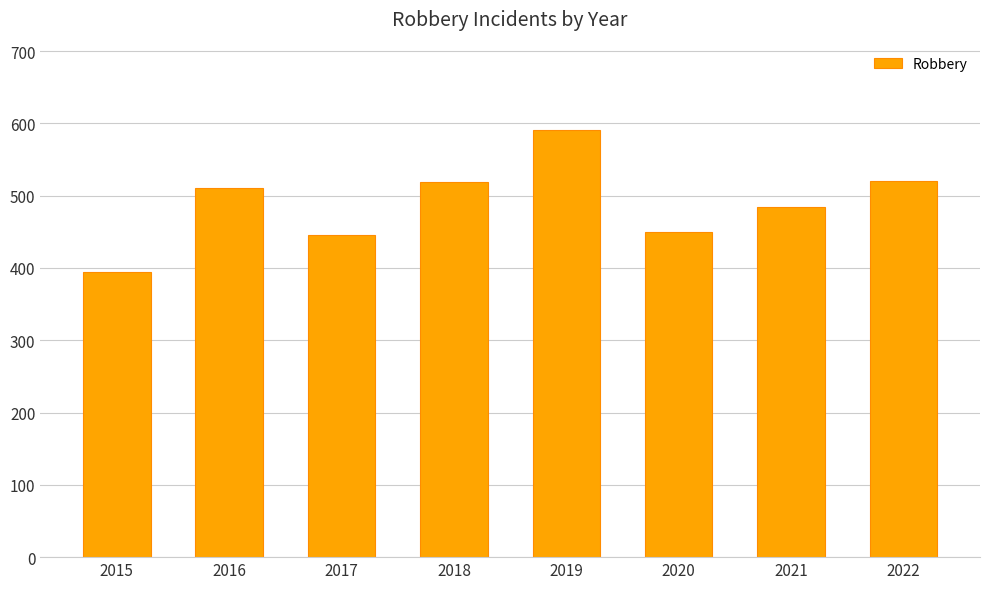

The value at 2018 is 519. True or false?

True